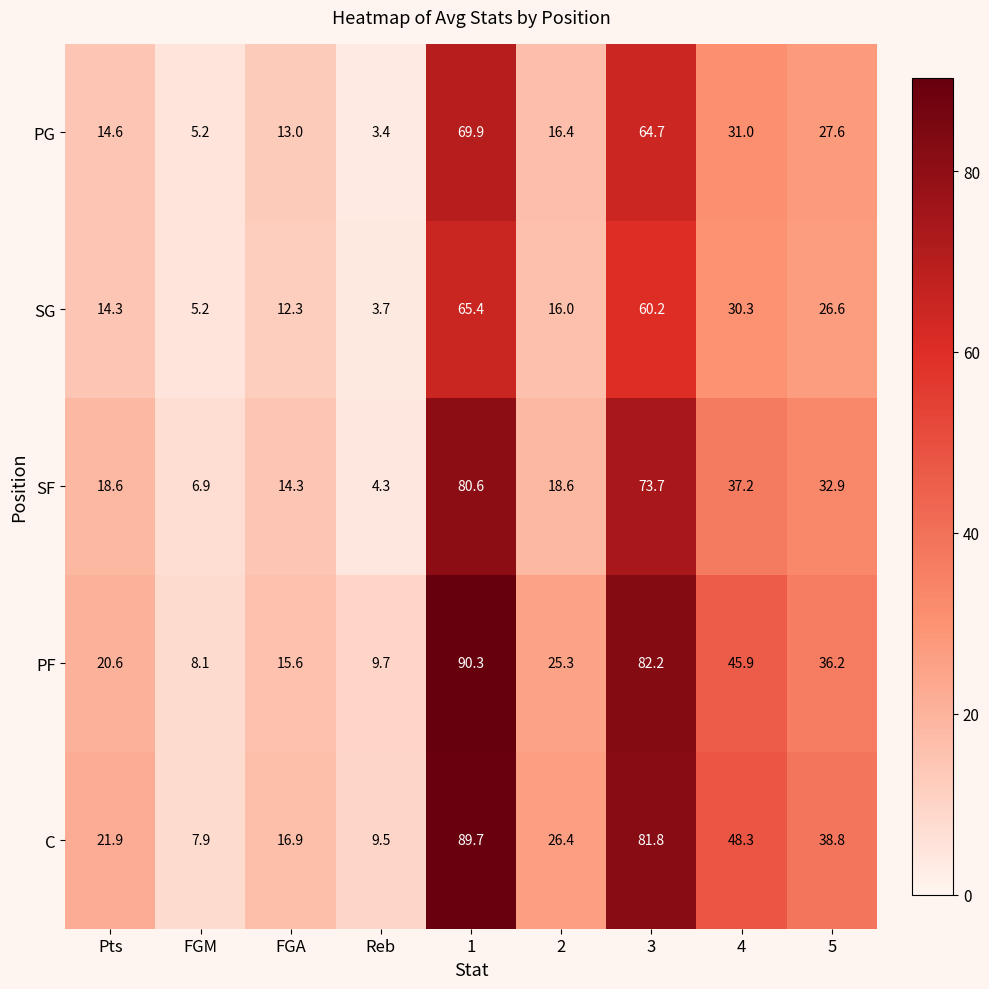

What is the difference between the maximum and minimum values in the PF series?

82.2